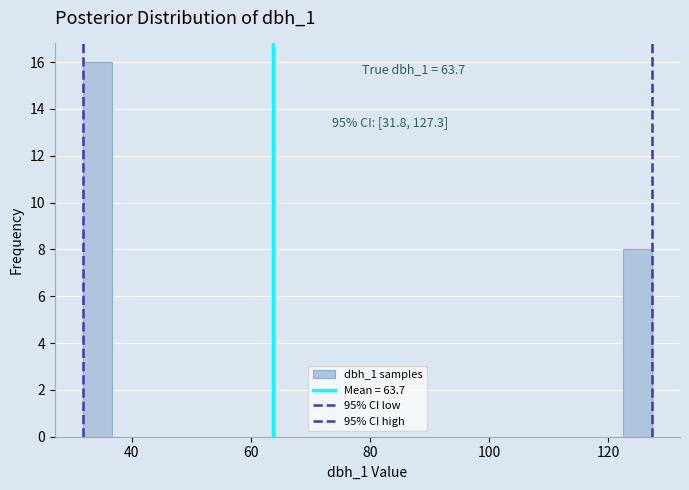

Read against the x-axis, roughly where is the centre of the tallest bar?

34